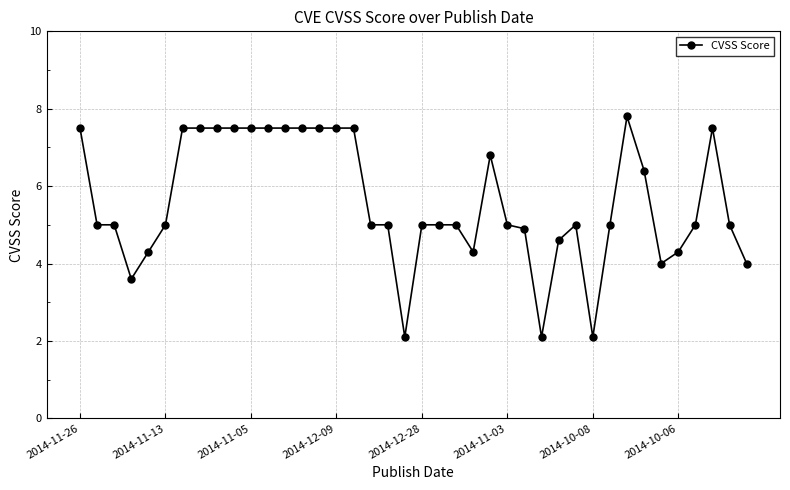

True or false: the data has more than 0 interior local peaks.

True